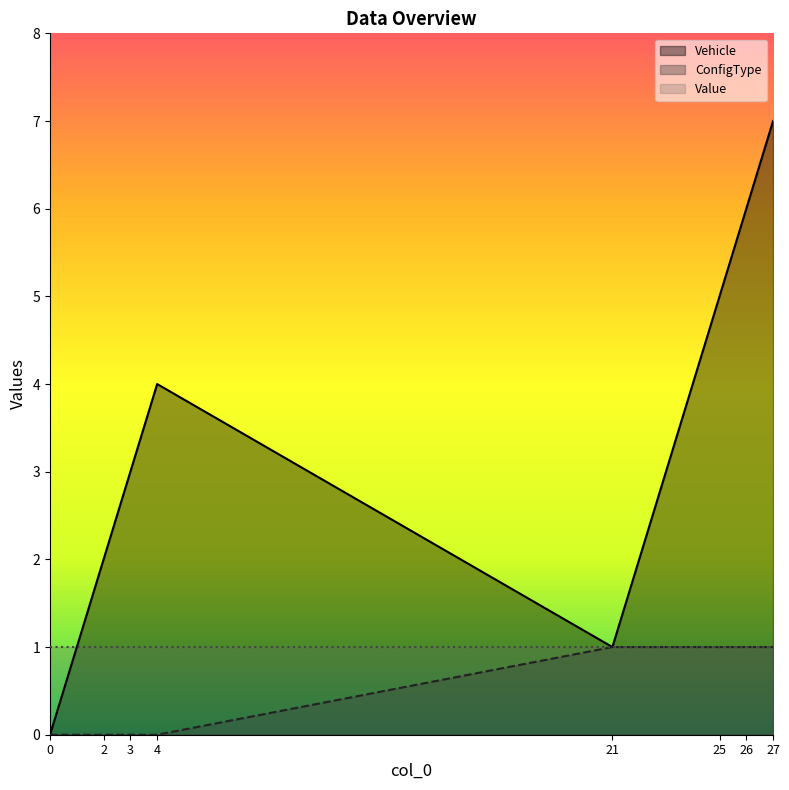

What is the sum of the Vehicle values at 26 and 3?

9